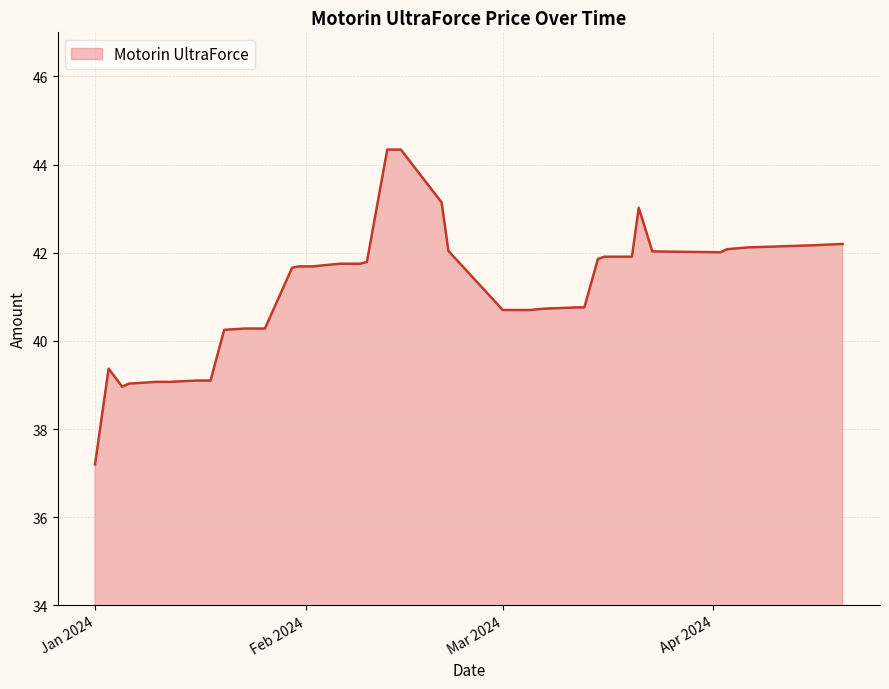

What is the minimum value shown in the chart?

37.2